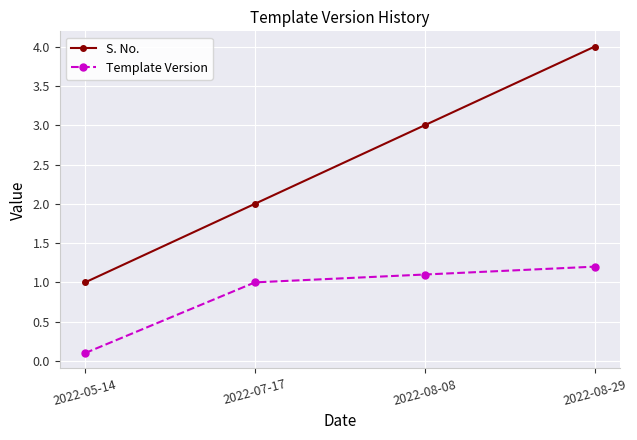

True or false: Template Version has more than 2 interior local peaks.

False